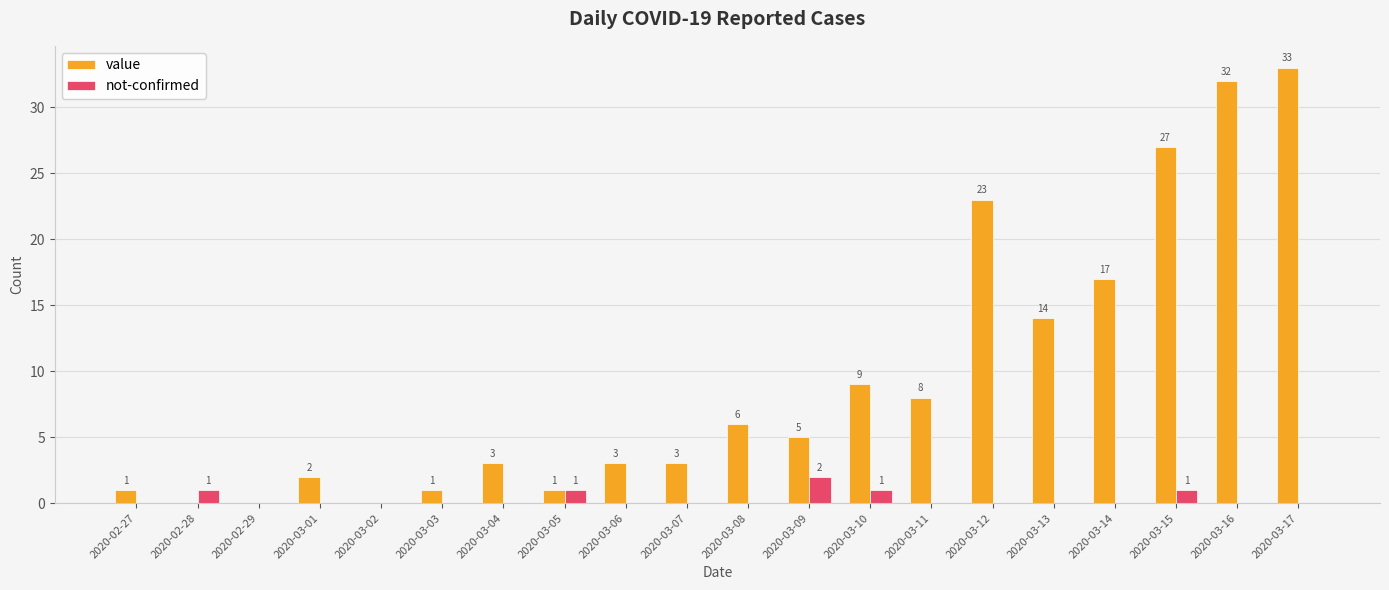

How many not-confirmed values are between 0 and 1?

19